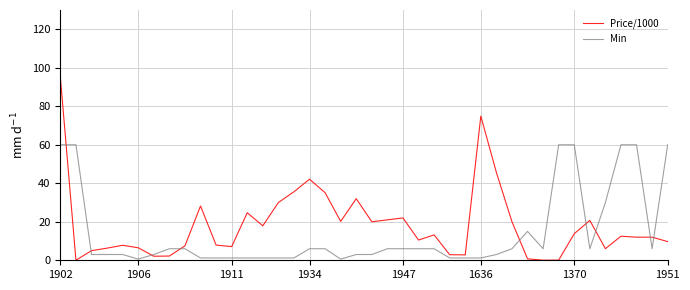

Rank the series by their maximum value, from lowest to highest.

Min, Price/1000